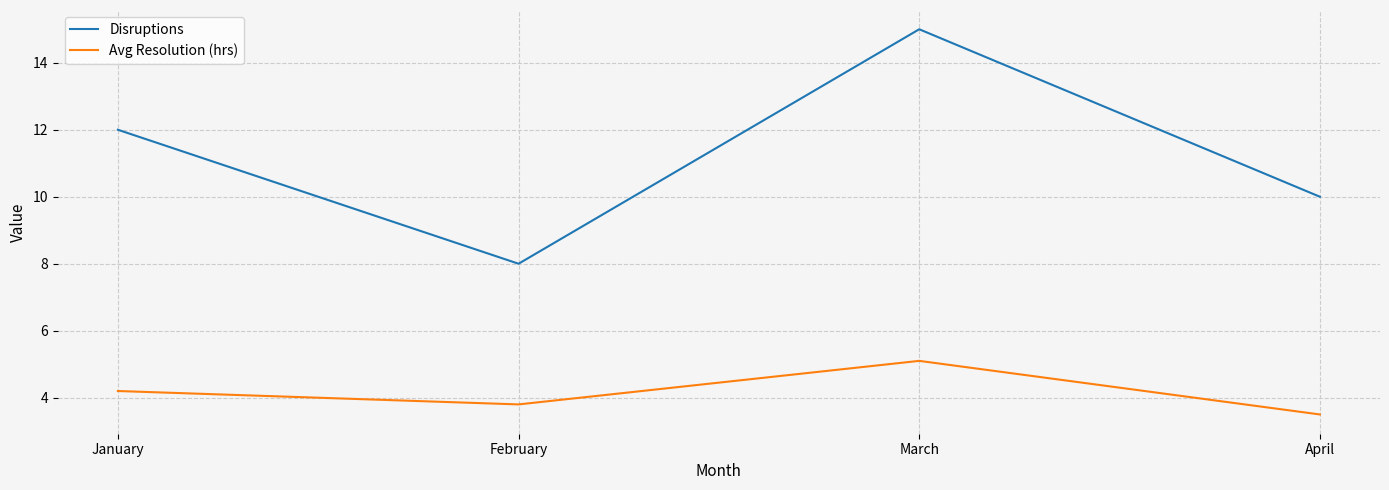

Rank the series by their average value, from lowest to highest.

Avg Resolution (hrs), Disruptions